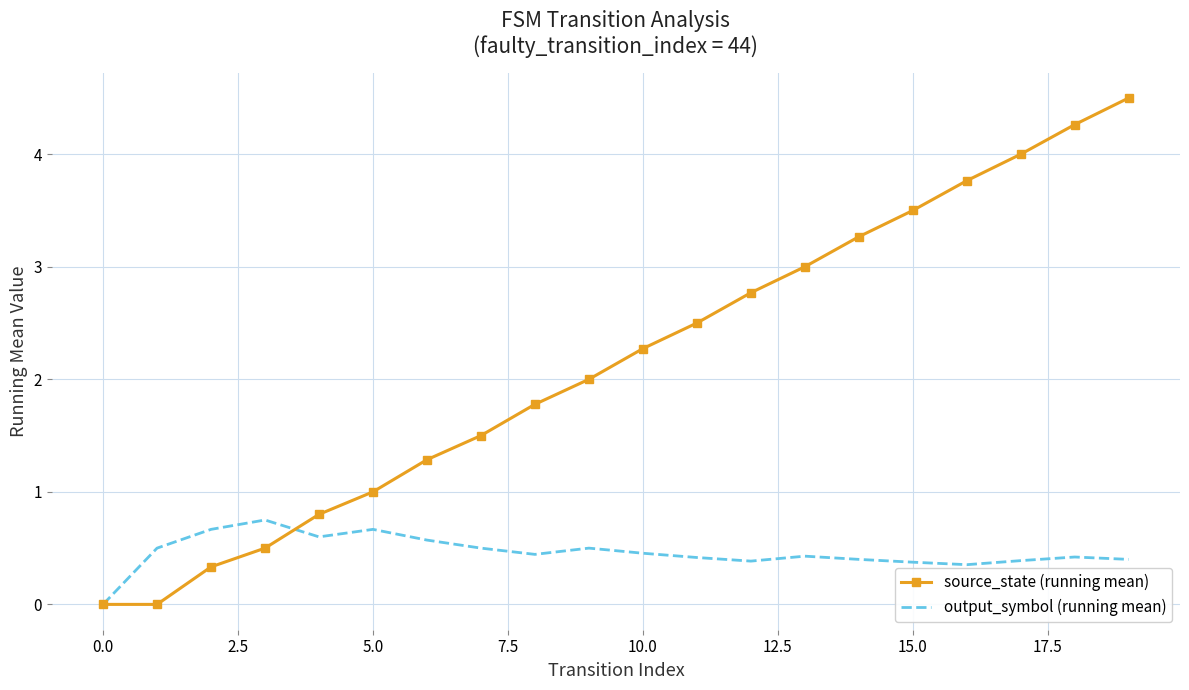

Which series has the largest range (max minus min)?

source_state (running mean)